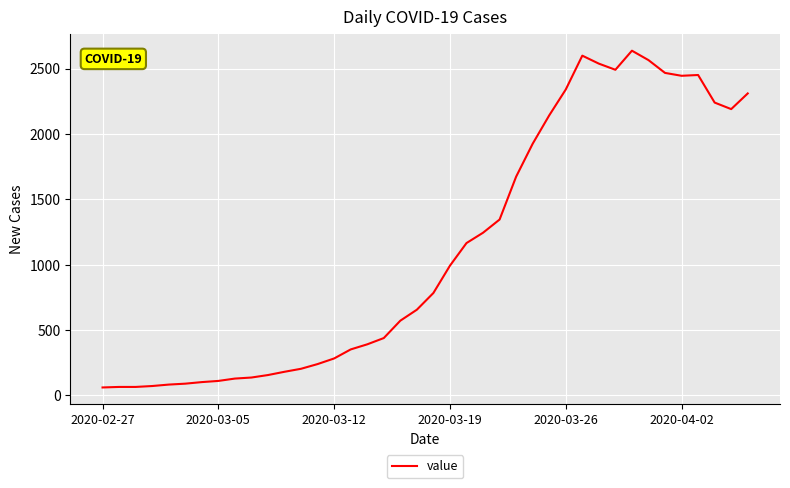

What is the maximum value shown in the chart?

2638